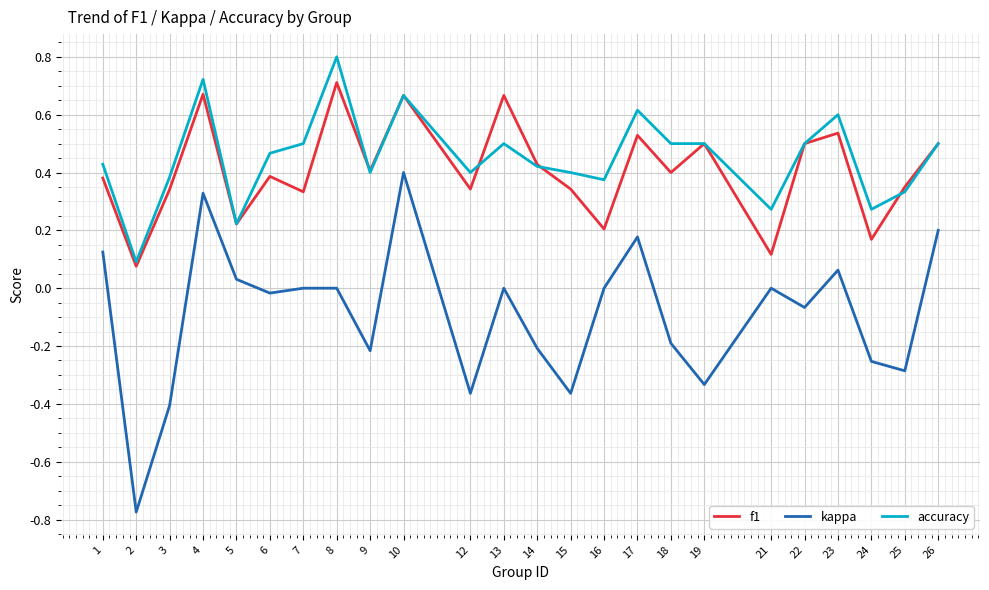

What is the difference between the highest and lowest values at 15?

0.8